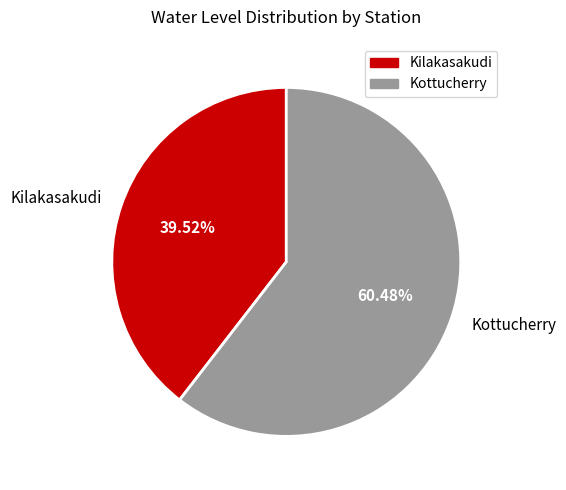

What percentage is NOT represented by Kottucherry?

39.5%